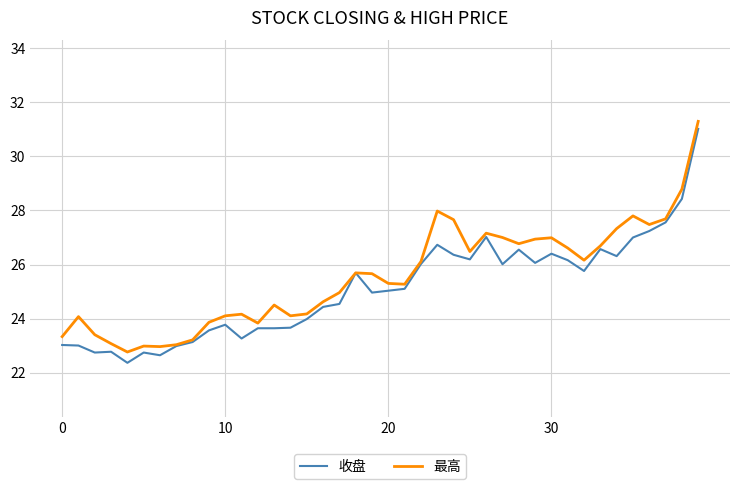

Does the chart have visible grid lines?

Yes